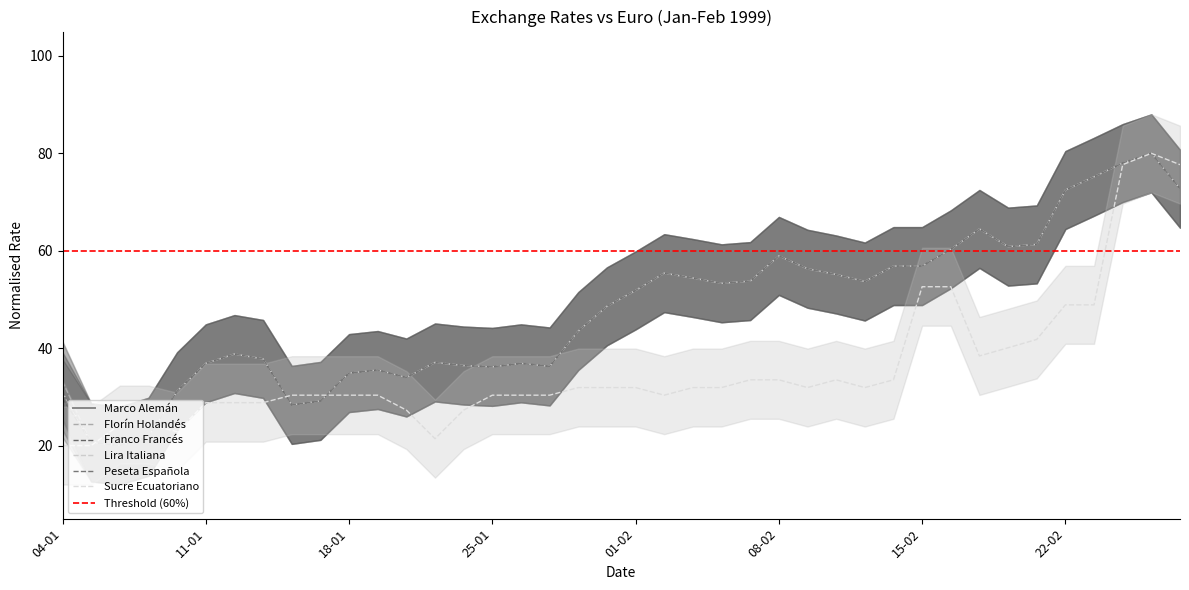

Between which two adjacent categories do Franco Francés and Marco Alemán first intersect?

07-01 and 08-01